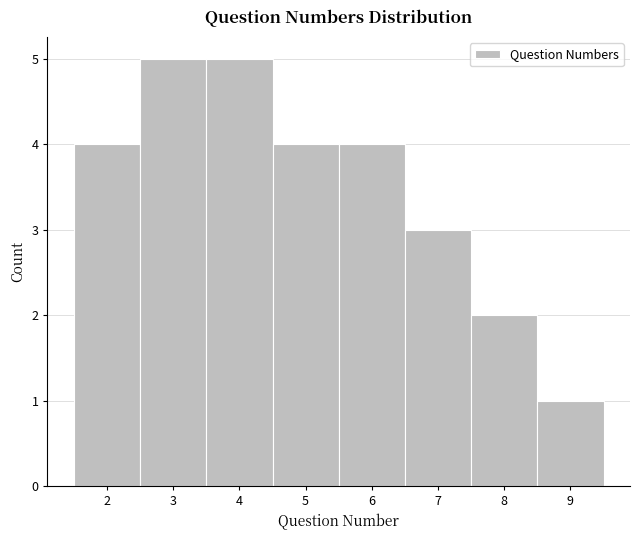

Reading left to right, transcribe this chart: for each bar, give the range it covers on the x-axis and its height. The values are not printed on the chart, so give them approximately, as read against the axis.

1.5 to 2.5: 4
2.5 to 3.5: 5
3.5 to 4.5: 5
4.5 to 5.5: 4
5.5 to 6.5: 4
6.5 to 7.5: 3
7.5 to 8.5: 2
8.5 to 9.5: 1